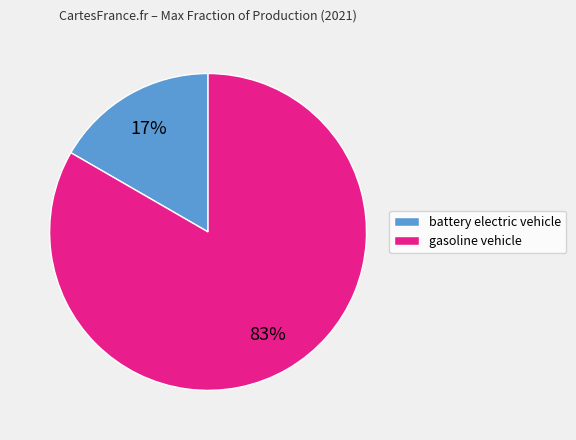

To the nearest percent, what is the average slice percentage?

50%